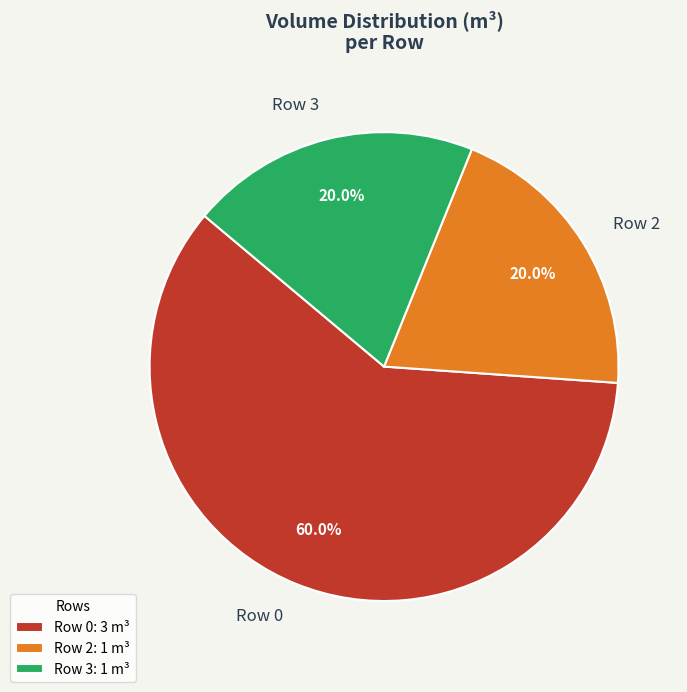

How many segments does this pie chart have?

3